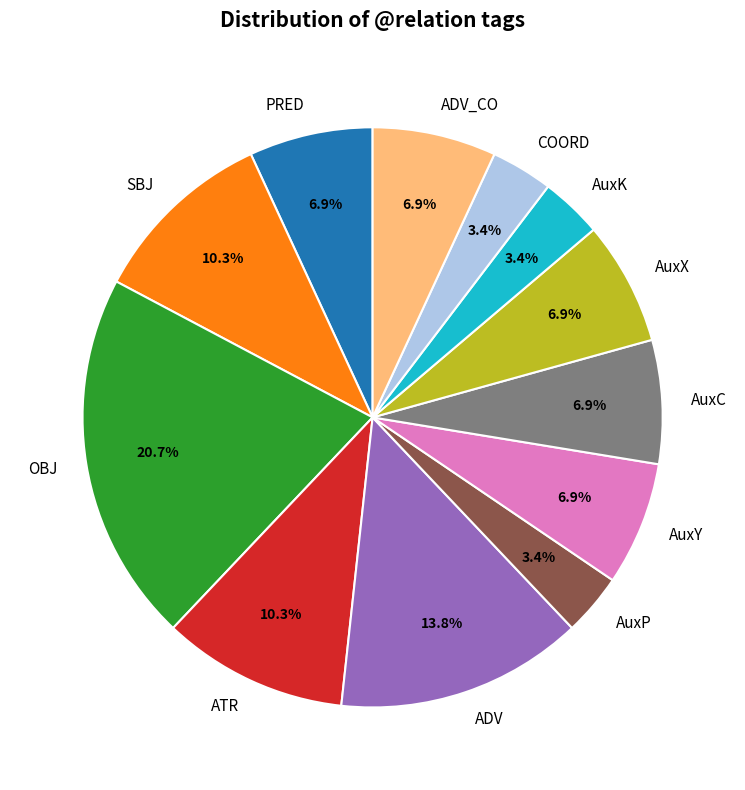

To the nearest percent, what portion does ADV_CO represent?

7%